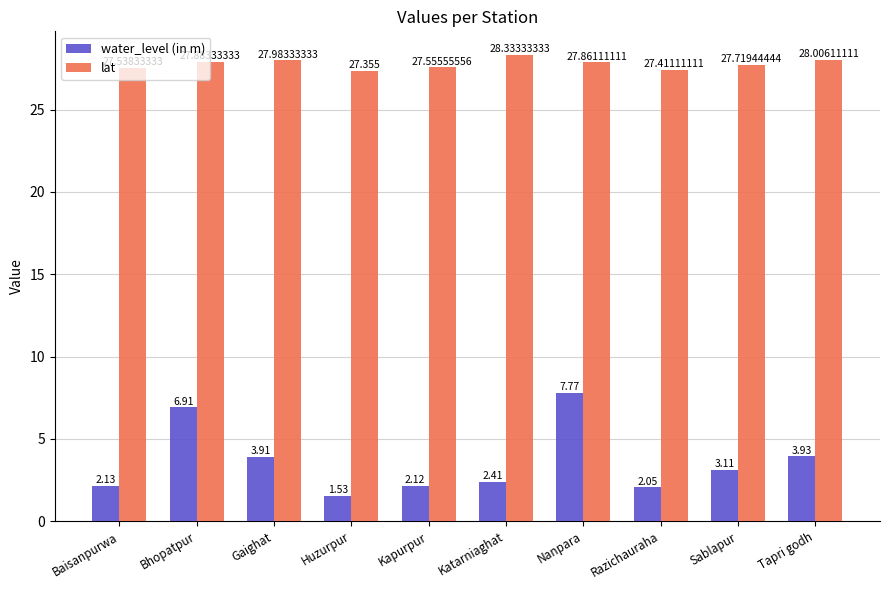

Is it true that water_level (in m) equals 1.1 at Kapurpur?

False